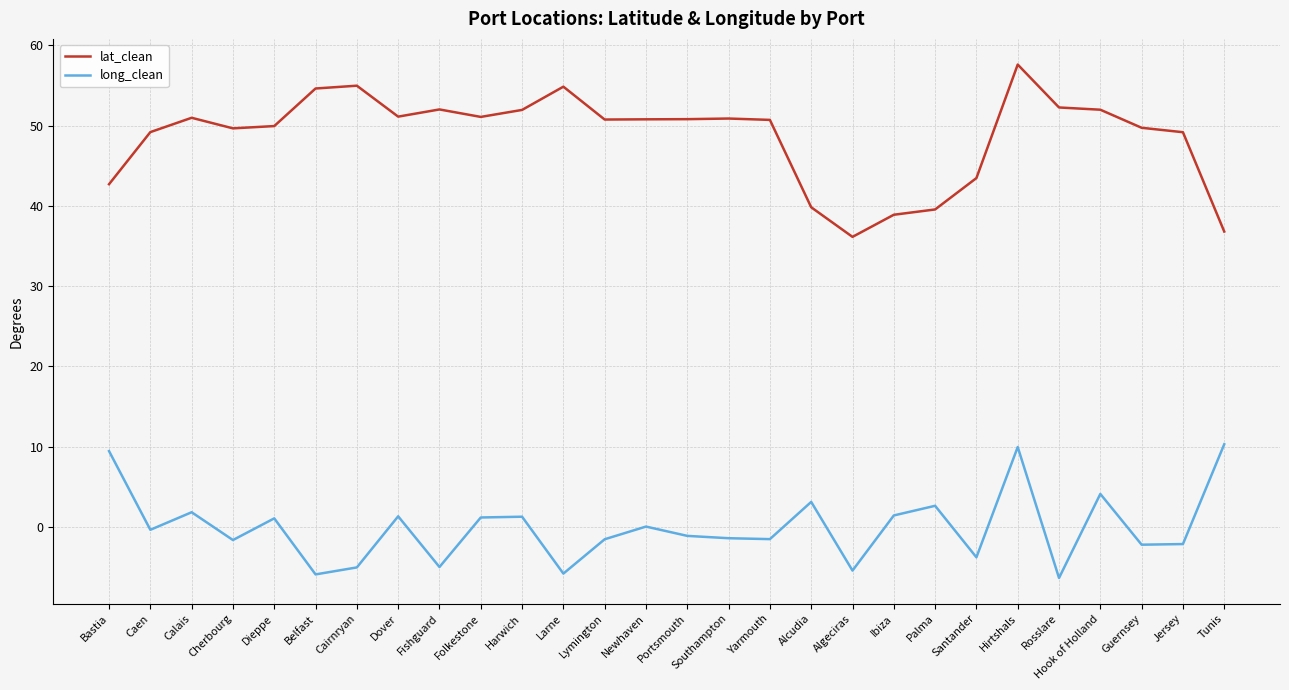

What is the spread (max minus min) of values at Bastia?

33.2